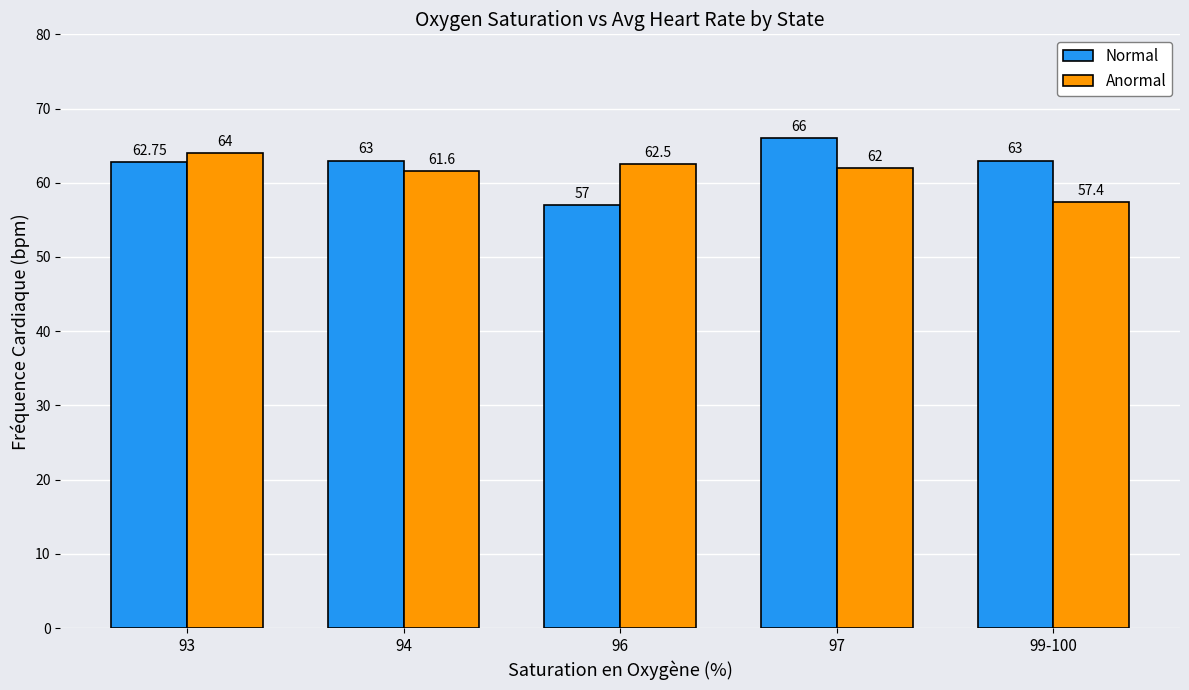

What is the total value across all series at 97?

128.0